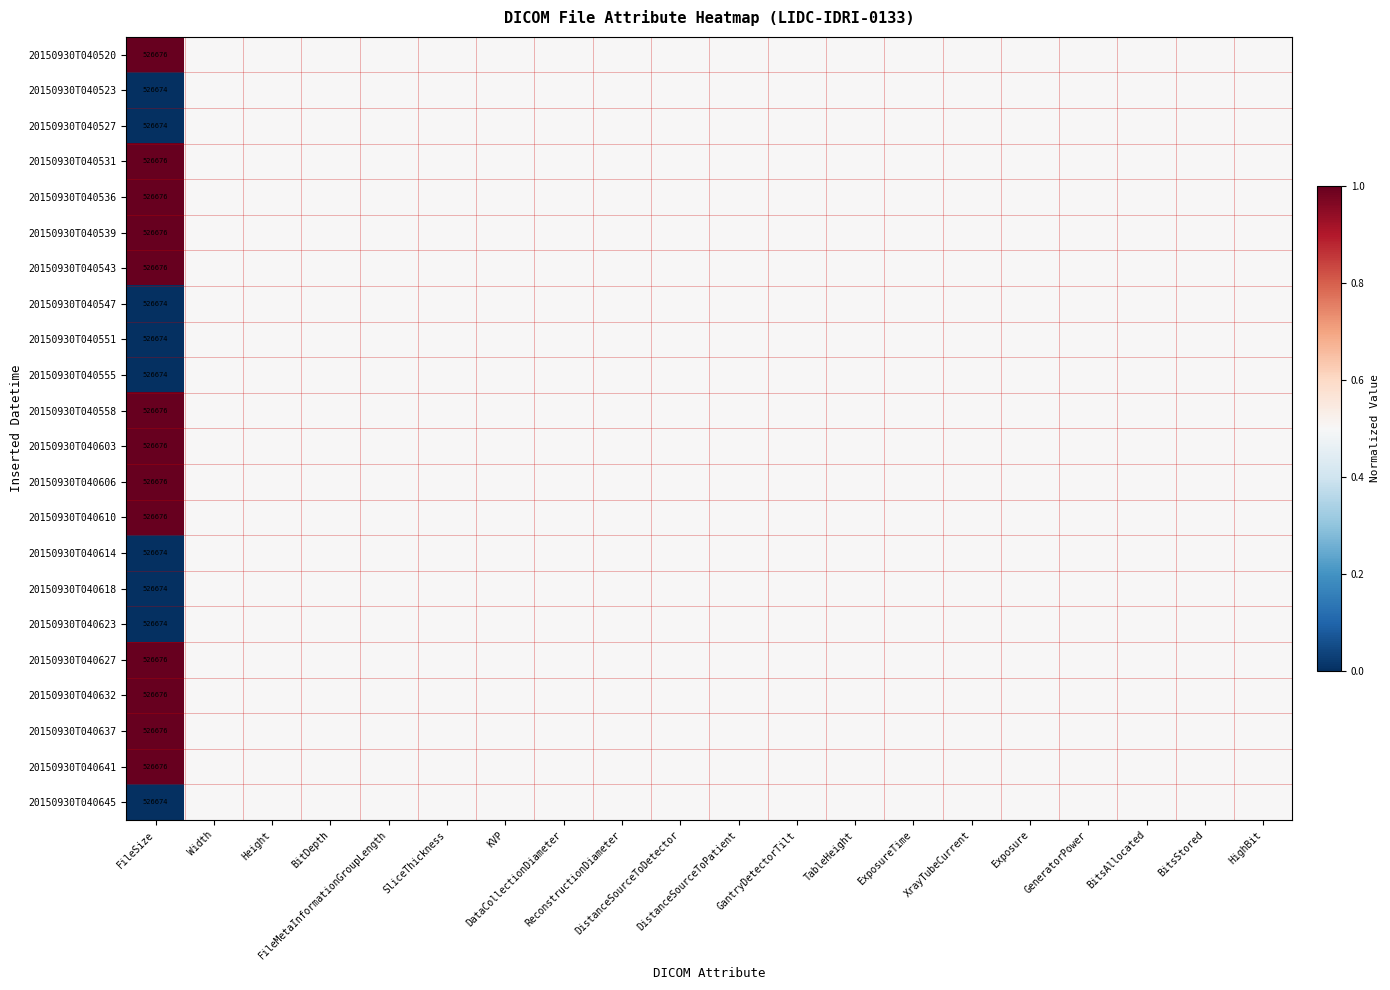

Rank the series at GantryDetectorTilt from lowest to highest value.

20150930T040520, 20150930T040523, 20150930T040527, 20150930T040531, 20150930T040536, 20150930T040539, 20150930T040543, 20150930T040547, 20150930T040551, 20150930T040555, 20150930T040558, 20150930T040603, 20150930T040606, 20150930T040610, 20150930T040614, 20150930T040618, 20150930T040623, 20150930T040627, 20150930T040632, 20150930T040637, 20150930T040641, 20150930T040645